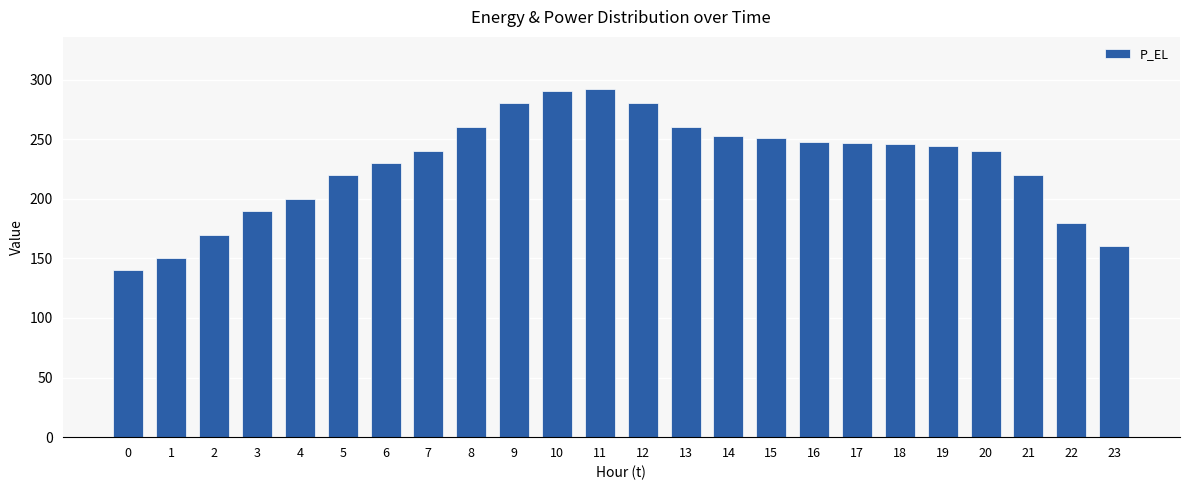

What is the maximum value shown in the chart?

292.0